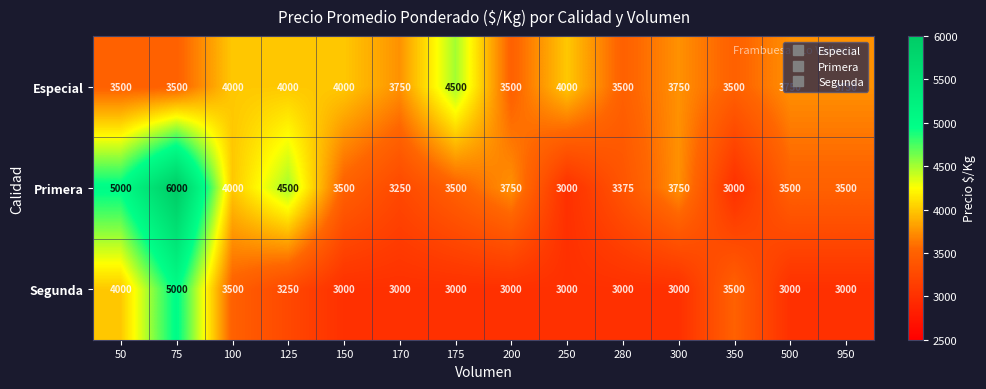

Count the number of data series in this chart.

3